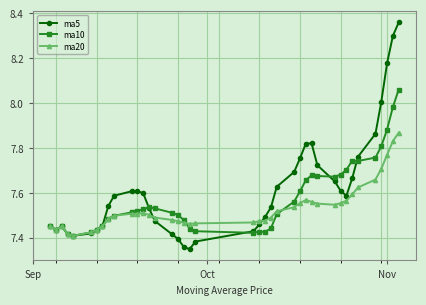

True or false: ma5 has more than 1 interior local peaks.

True